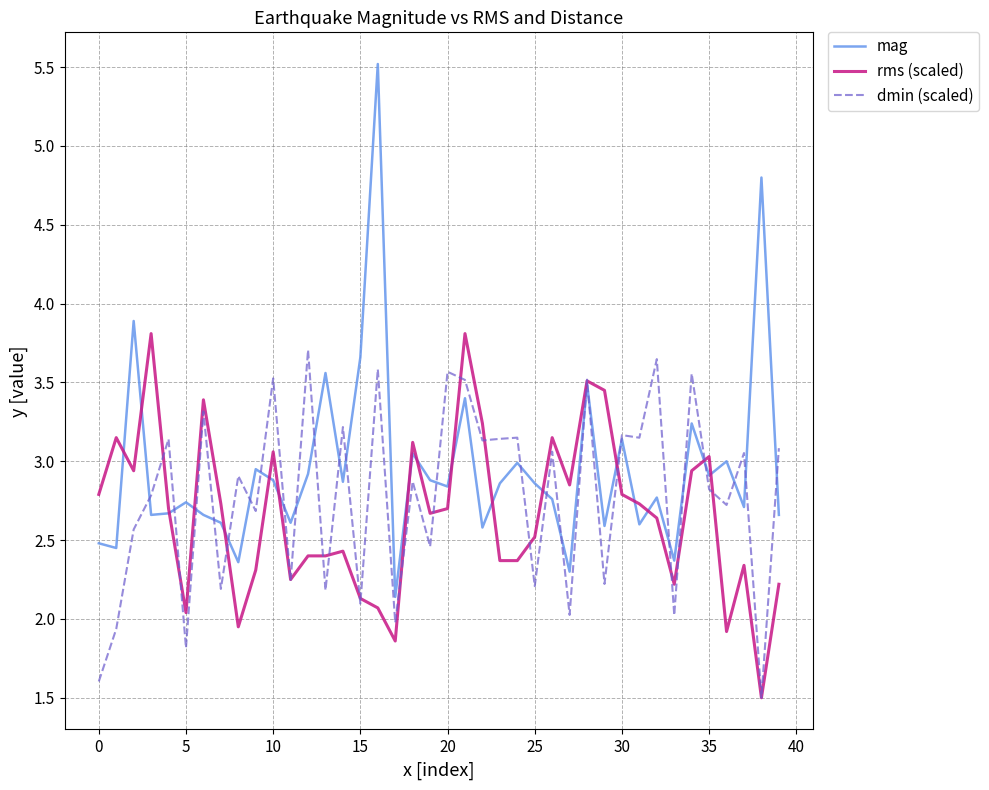

Which series has the widest spread of values?

mag